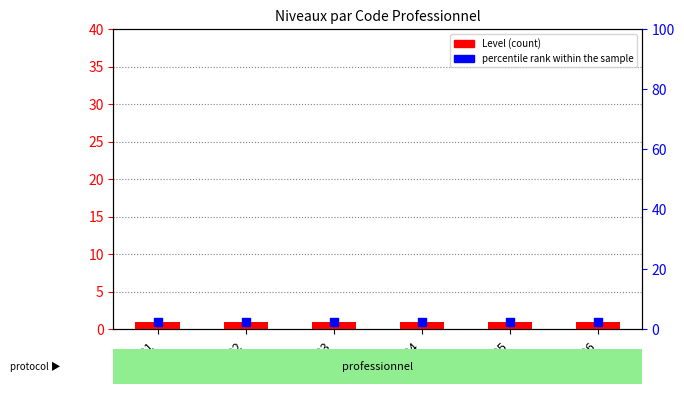

Which series reaches the maximum Y coordinate?

percentile rank within the sample